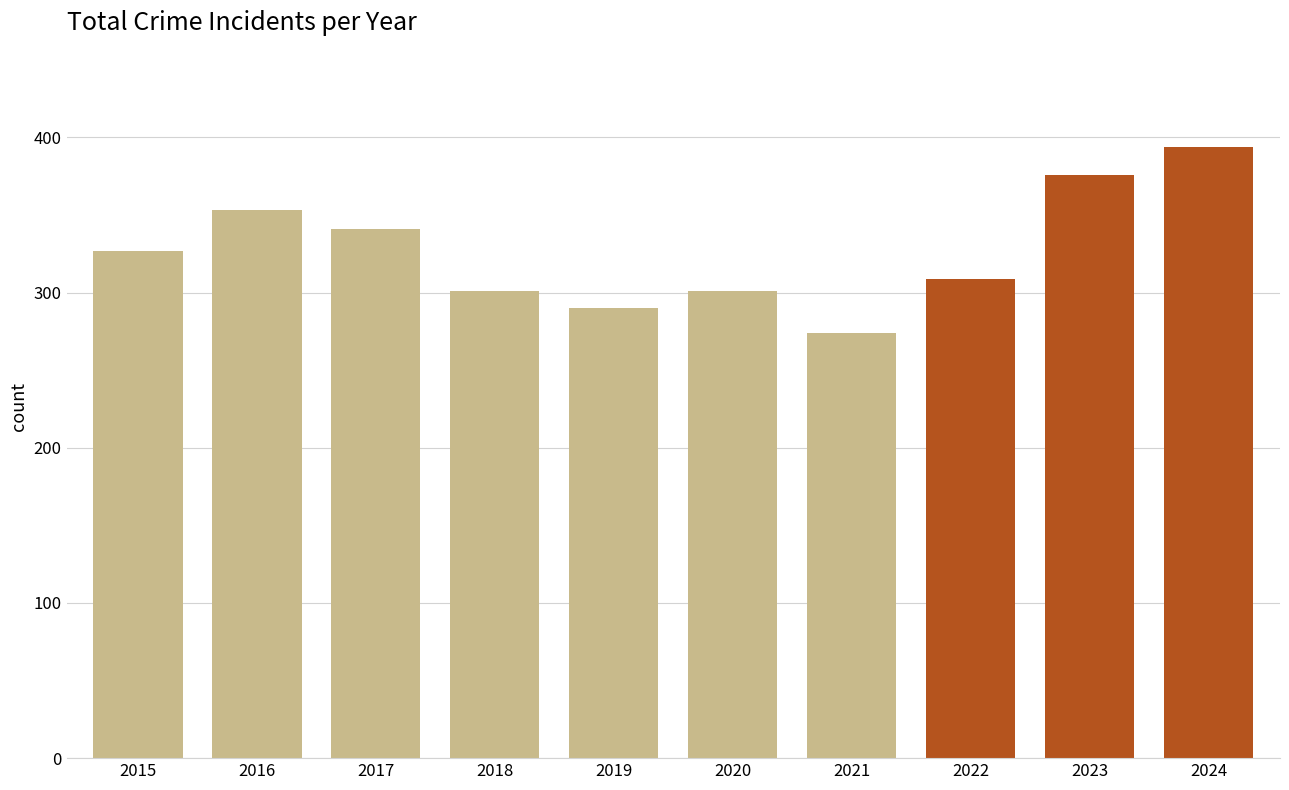

What value does the data have at 2017, to the nearest 50?

350